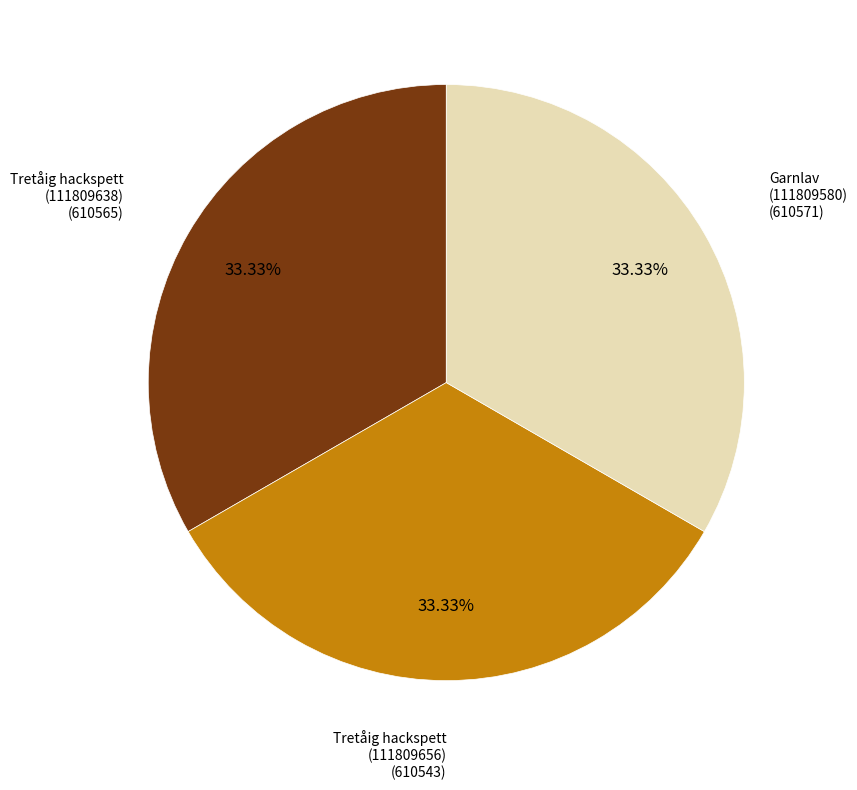

Does any single category account for the majority?

No